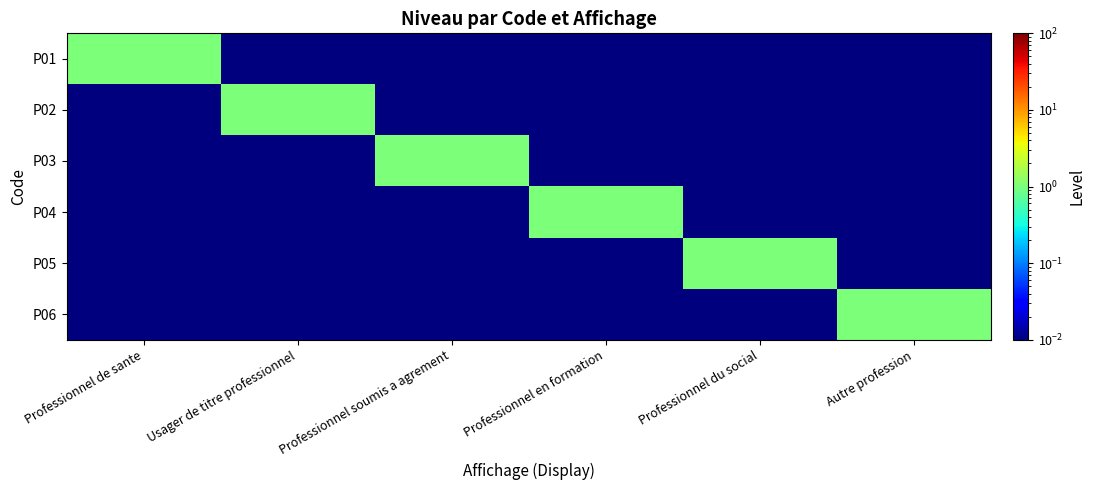

Which series has the largest range (max minus min)?

P01